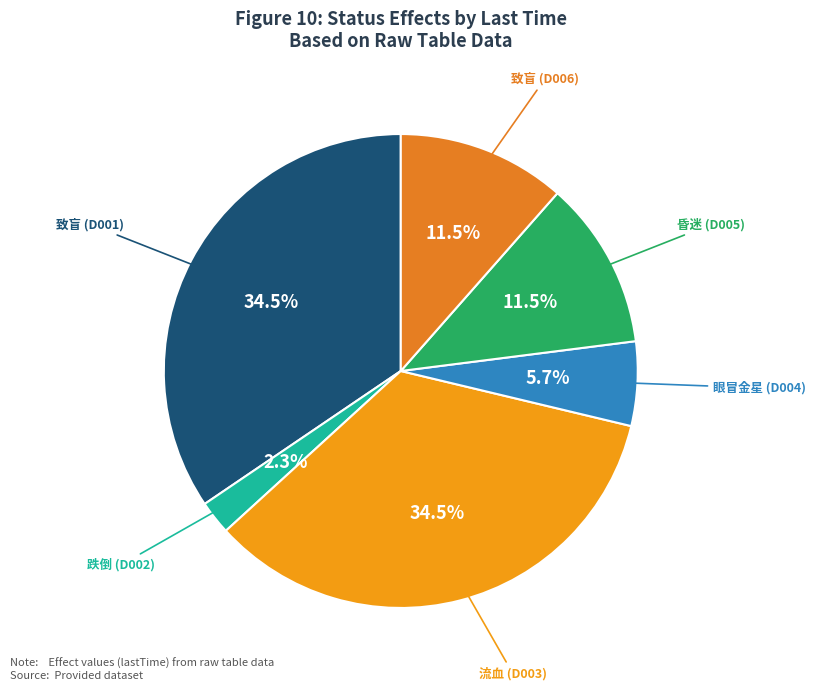

Combined, what portion of the pie is 跌倒 (D002) and 昏迷 (D005)?

13.8%